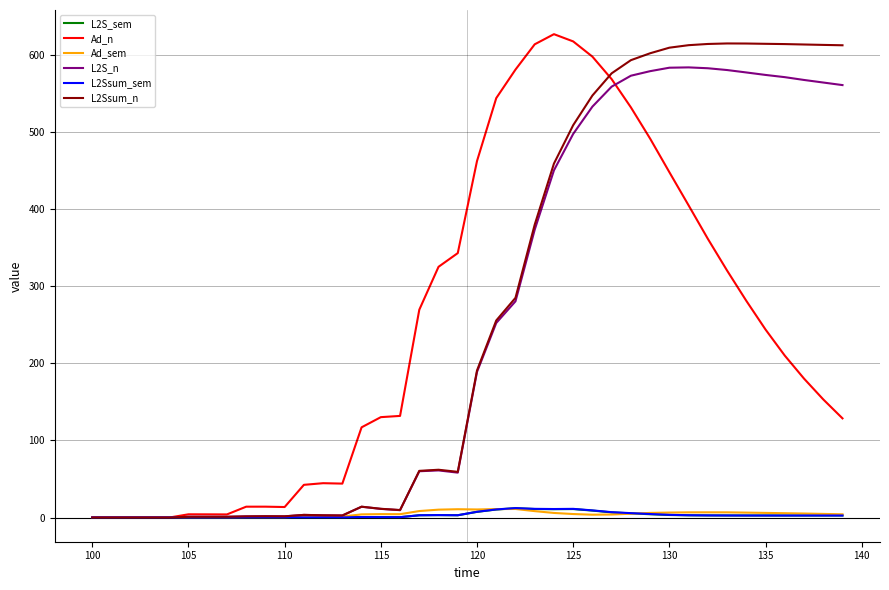

Is this an area chart (filled region under the line)?

No